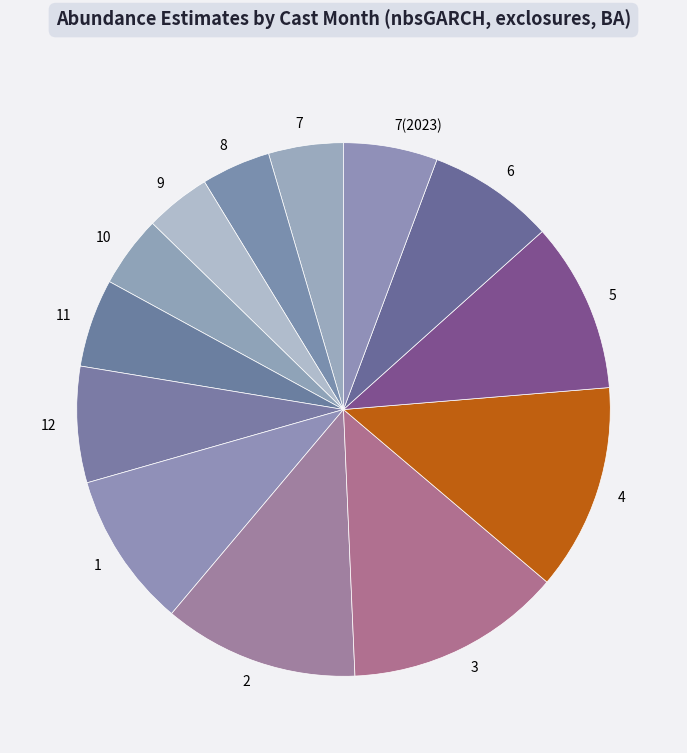

Do 3 and 10 together represent more than half of the pie?

No